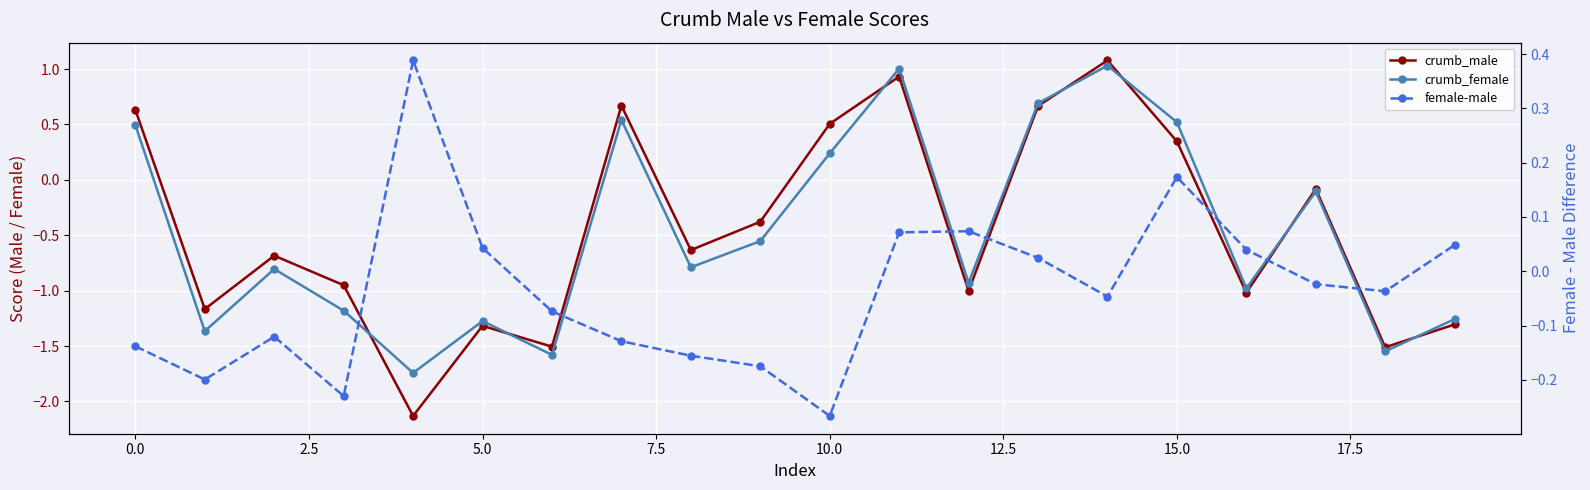

How many times do crumb_female and female-male cross each other?

7